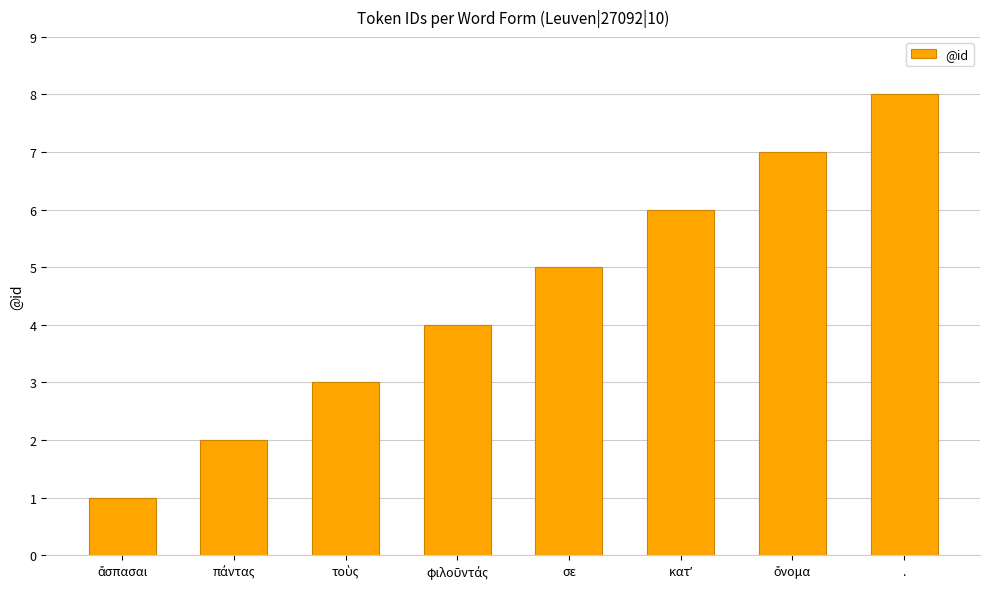

What is the maximum value shown in the chart?

8